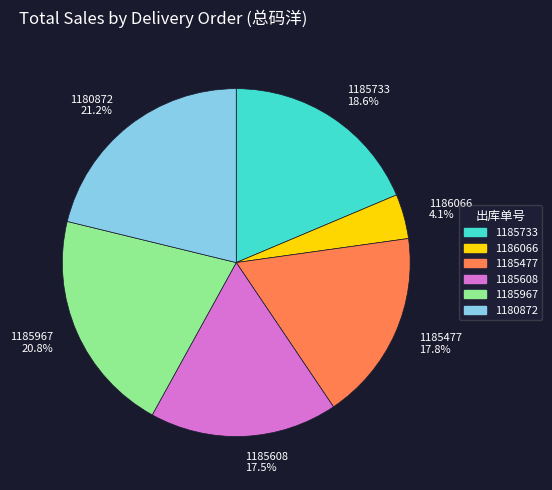

Is there a majority slice in this chart?

No